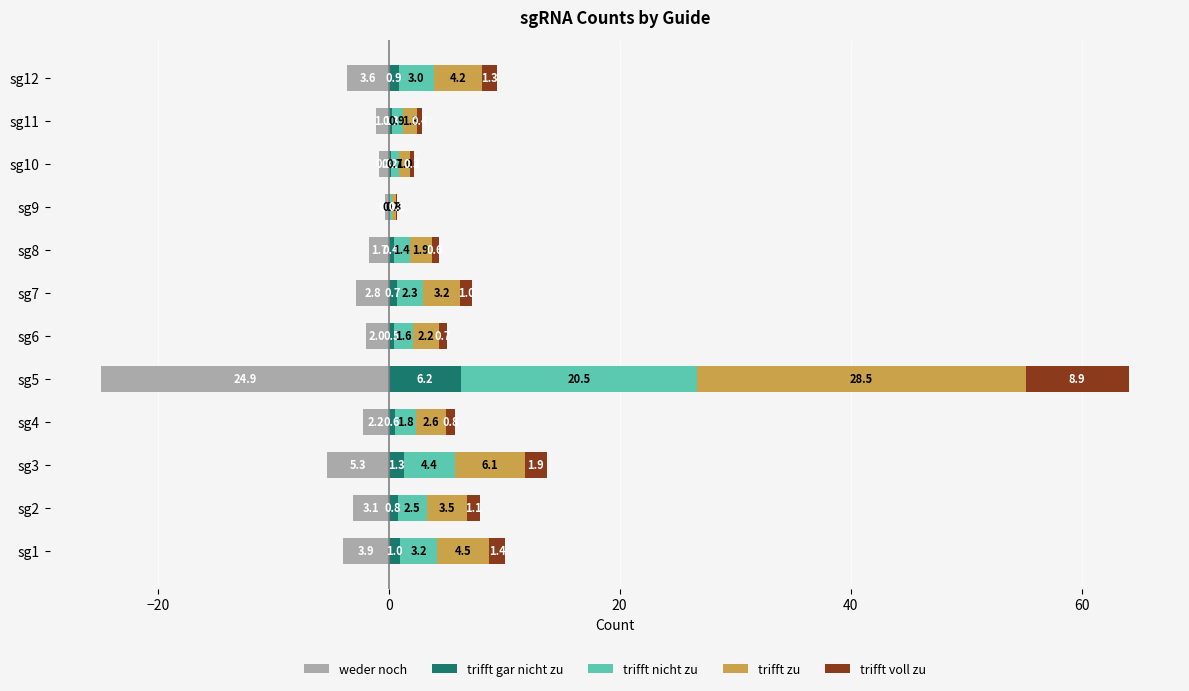

How many bars are there in each group?

5